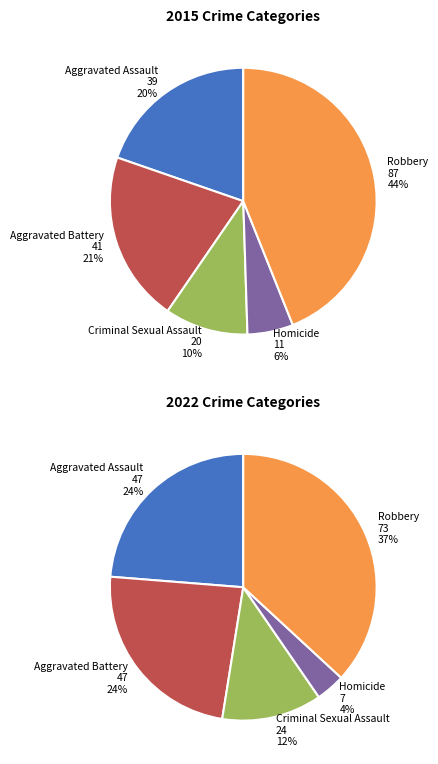

To the nearest percent, what portion does Criminal Sexual Assault represent?

10%